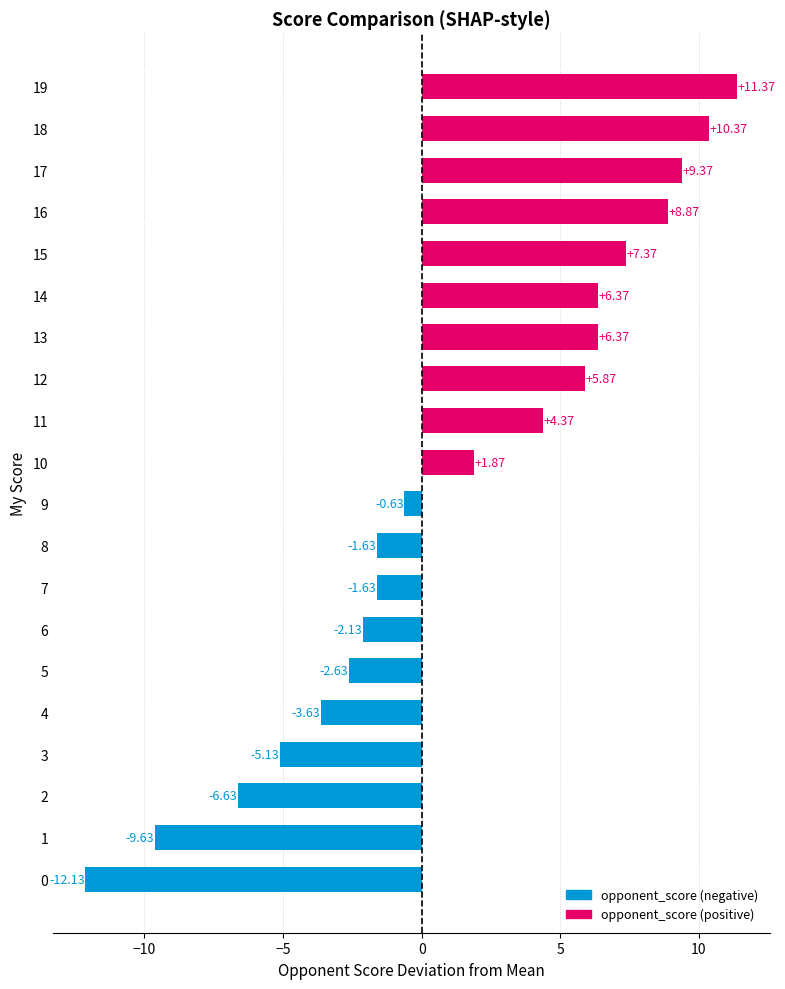

True or false: the data shows -0.8 at 15.

False